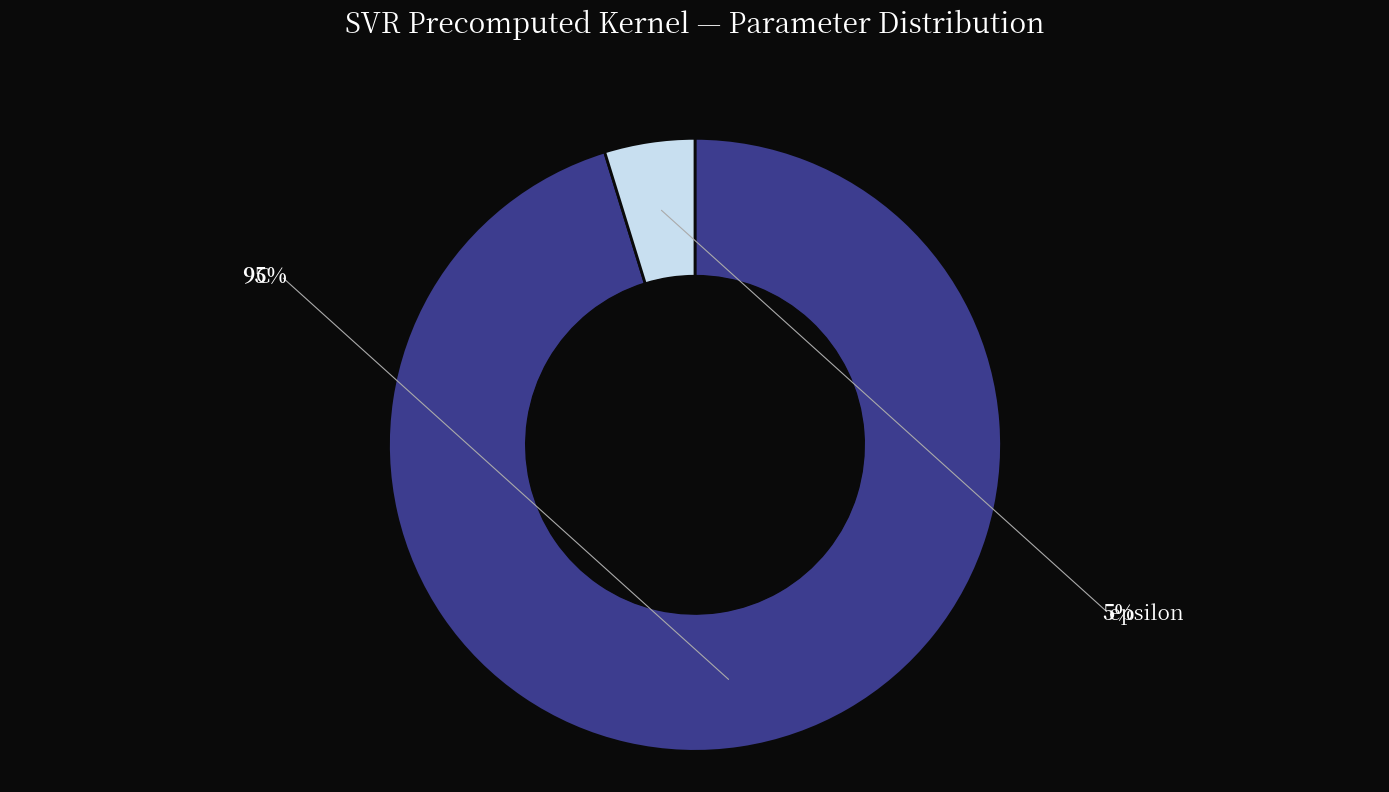

To the nearest percent, what is the difference between the largest and smallest slice percentages?

90%